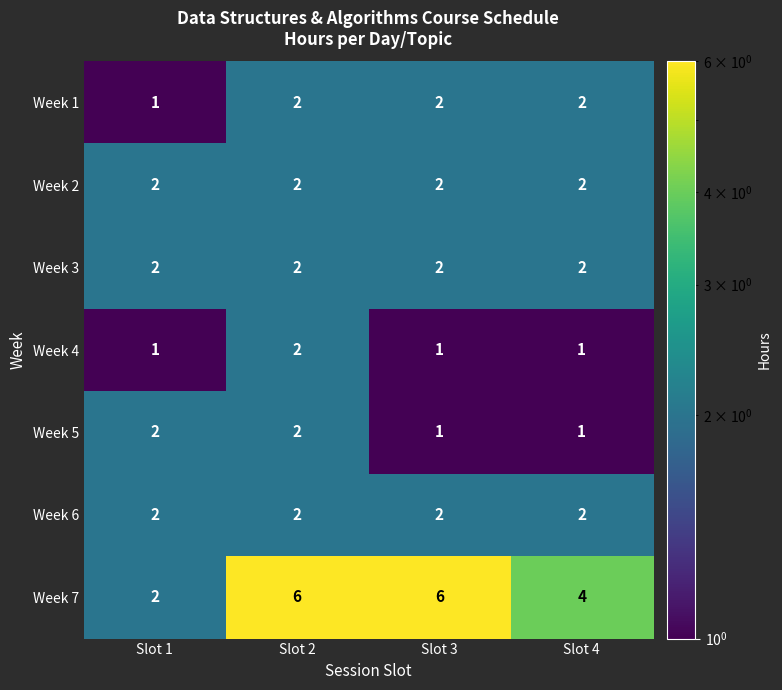

Which series has the largest range (max minus min)?

Week 7